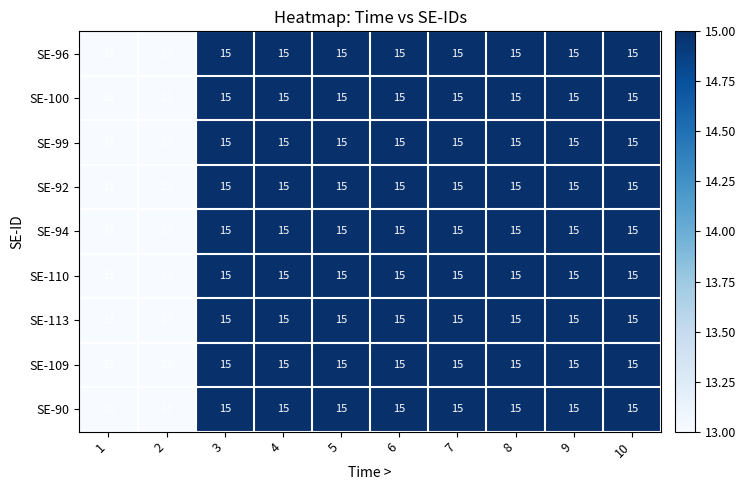

How many SE-100 values are between 15 and 16?

8